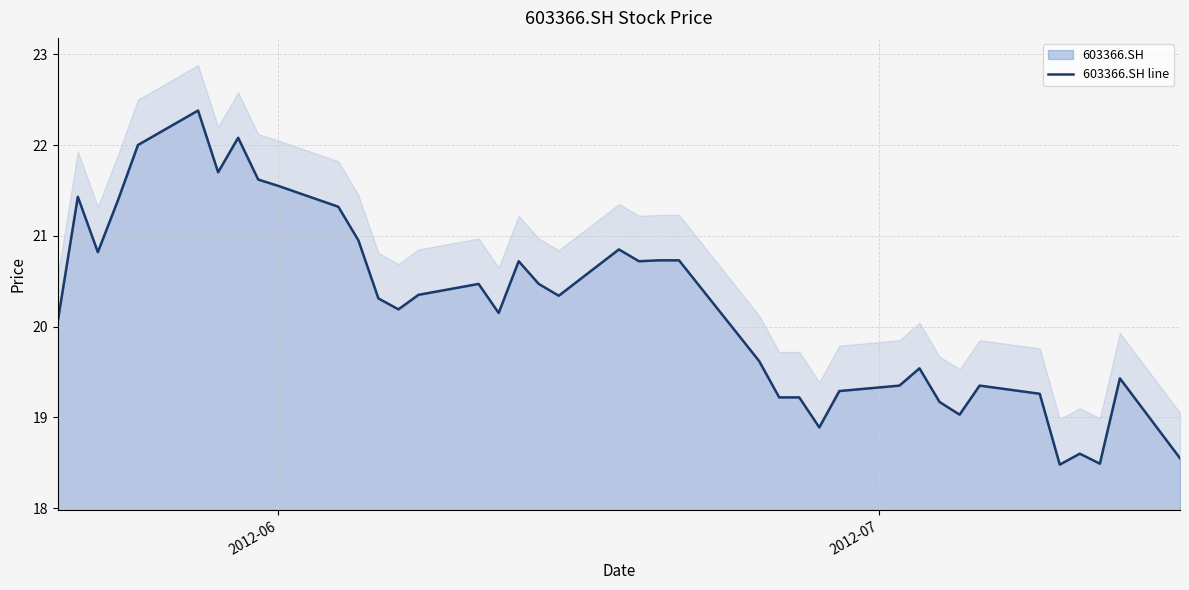

What is the minimum value for 603366.SH?

18.5